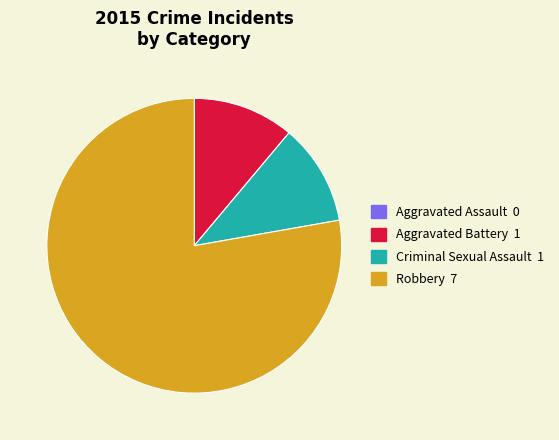

What is the largest slice in the pie chart?

Robbery